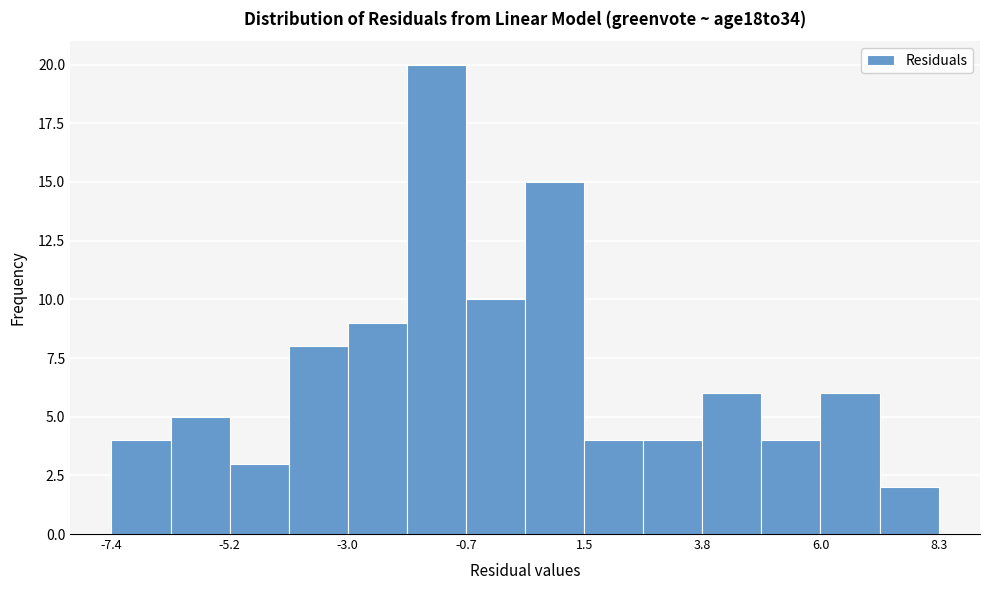

Read against the x-axis, roughly where is the centre of the tallest bar?

-1.5